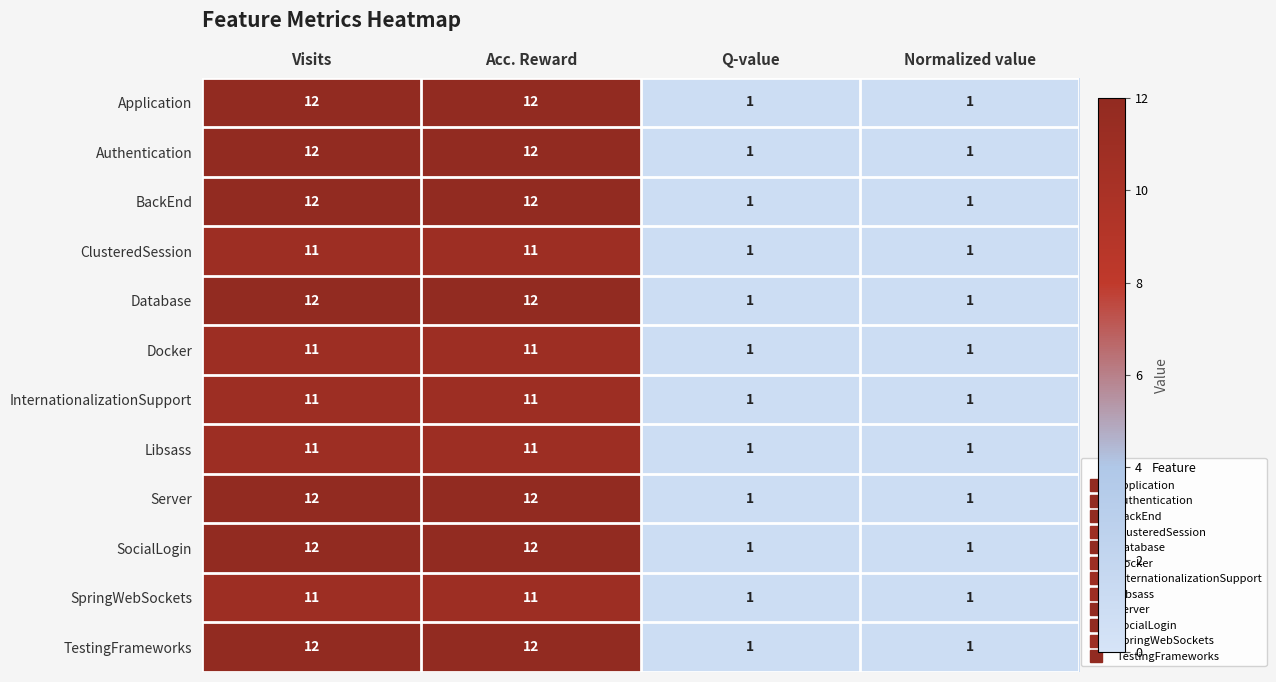

What is the difference between the second highest and minimum values in the Application series?

11